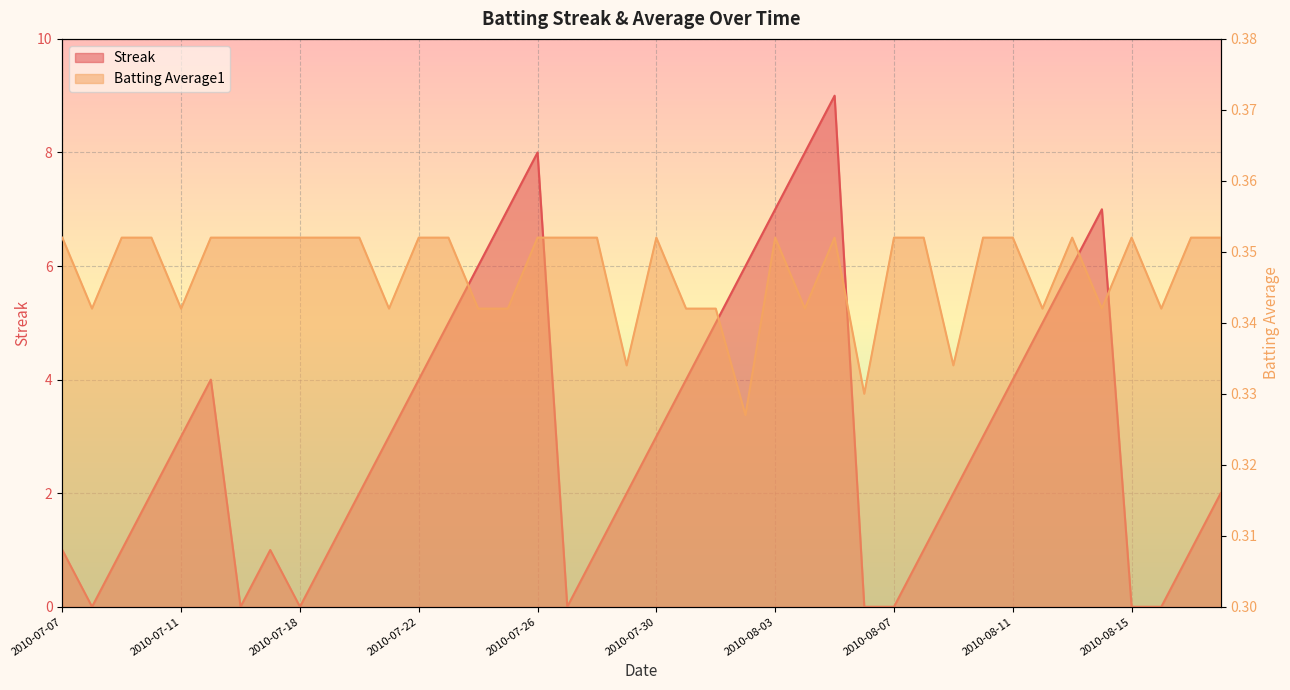

How many data points does each series have?

40